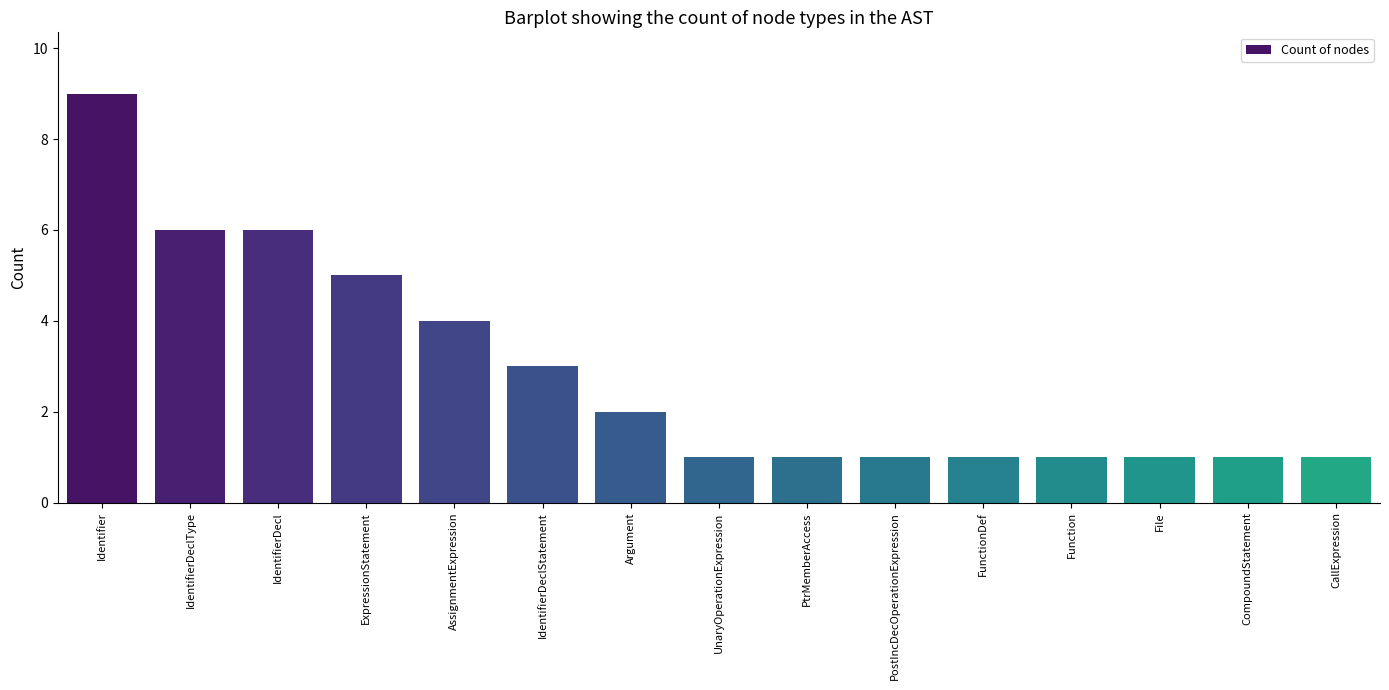

Does the chart contain any negative values?

No